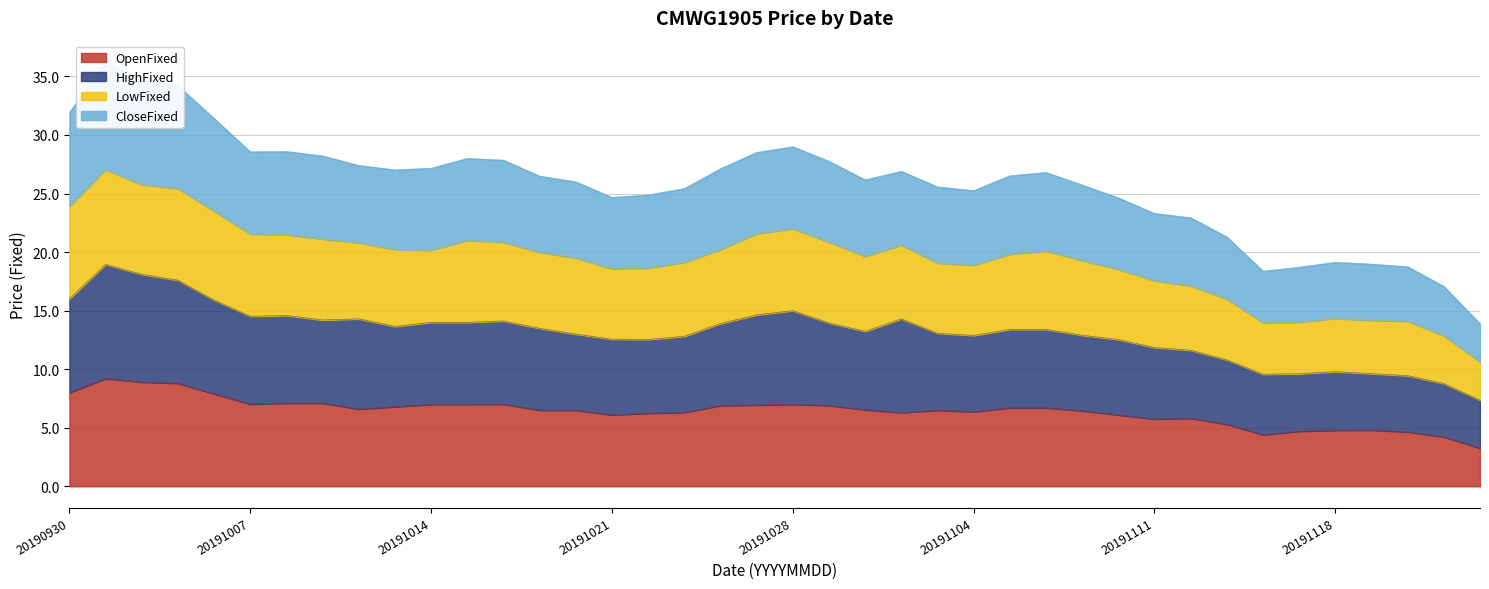

What is the lowest value of the LowFixed series?

10.6